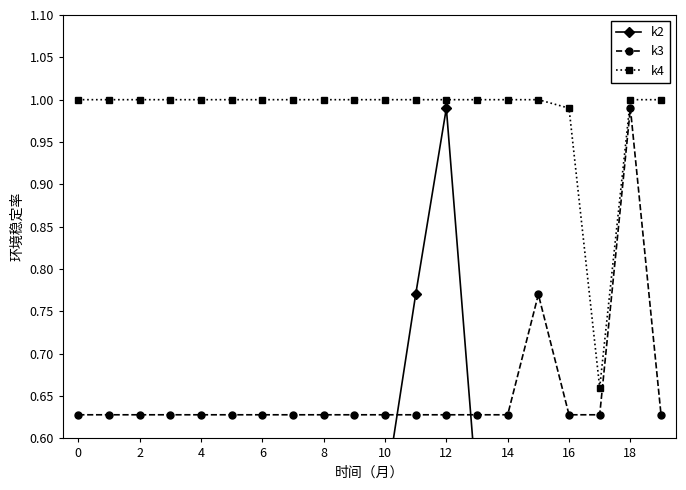

What is the sum of all k3 values?

13.1